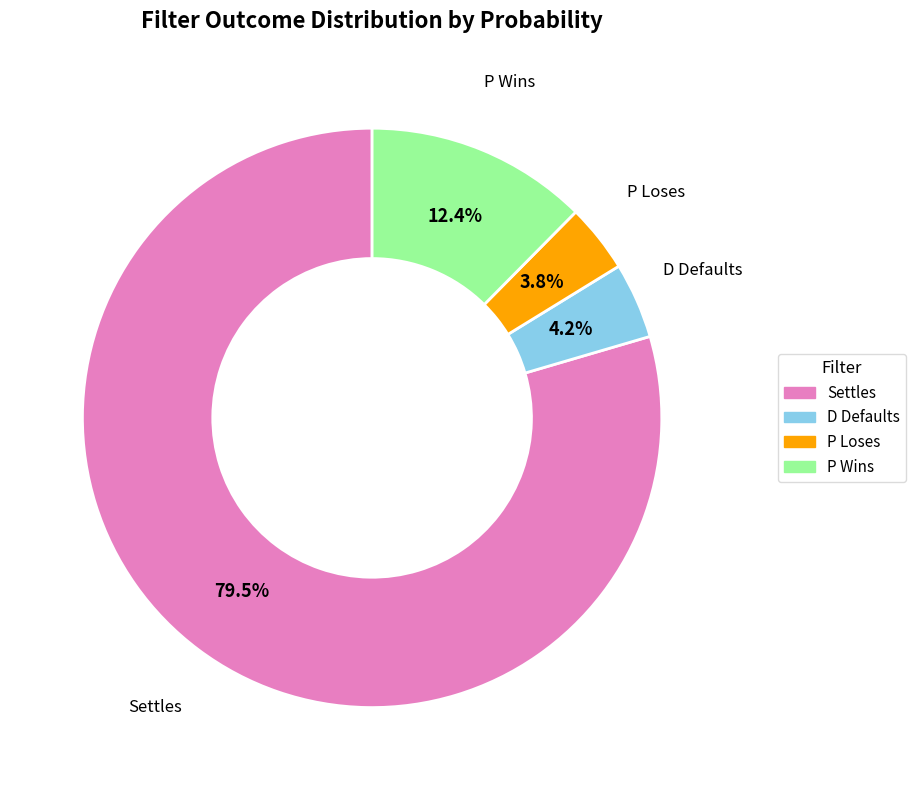

Which slice is the largest?

Settles